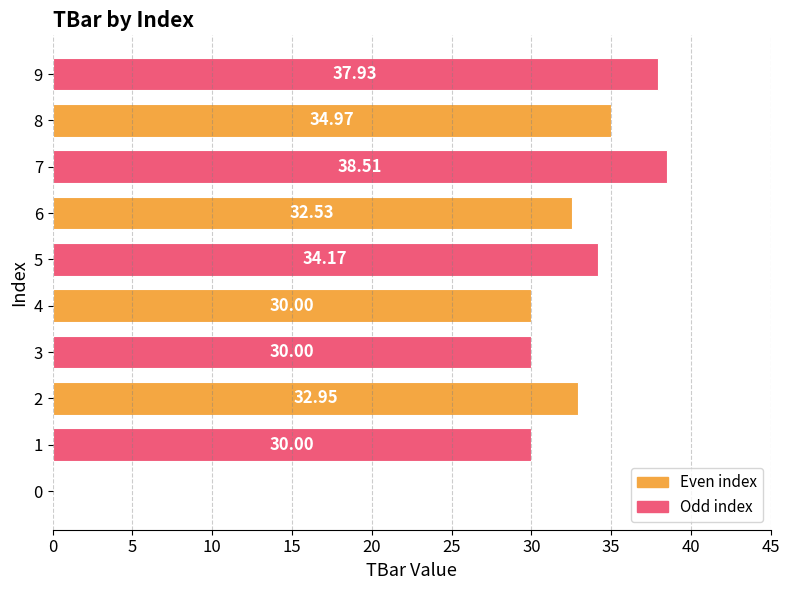

What is the sum of all values?

301.1